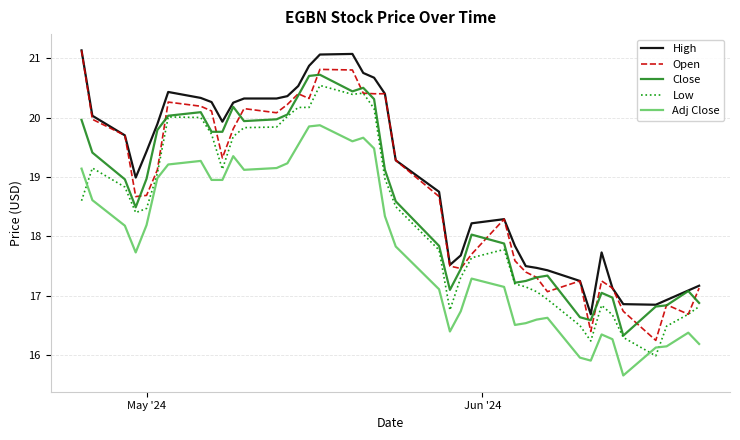

Which series has the largest range (max minus min)?

Open